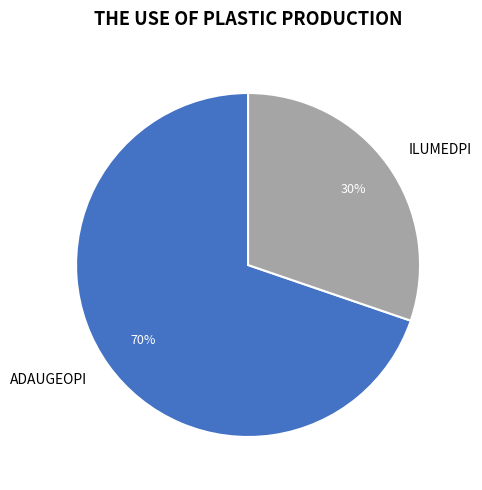

Rank the categories by value from highest to lowest.

ADAUGEOPI, ILUMEDPI